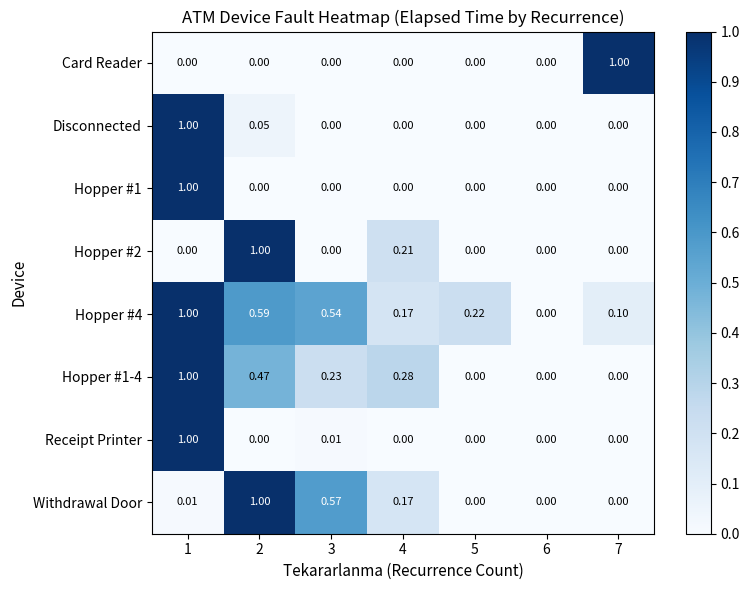

Count the number of data series in this chart.

8